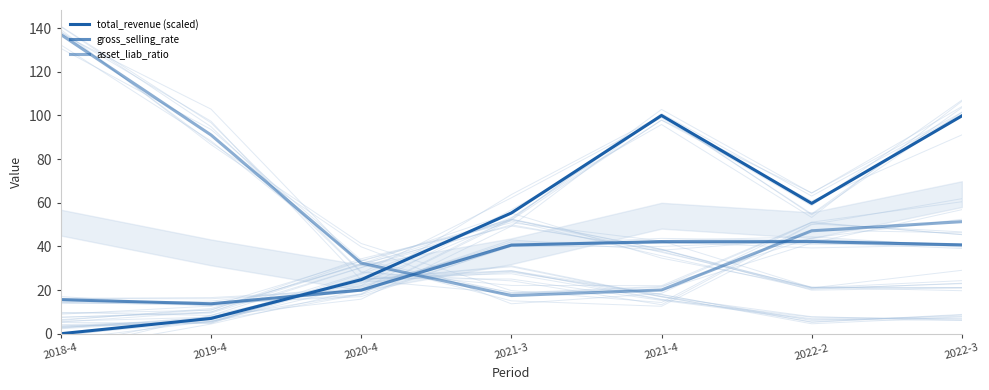

How many positive values does the total_revenue (scaled) series have?

6